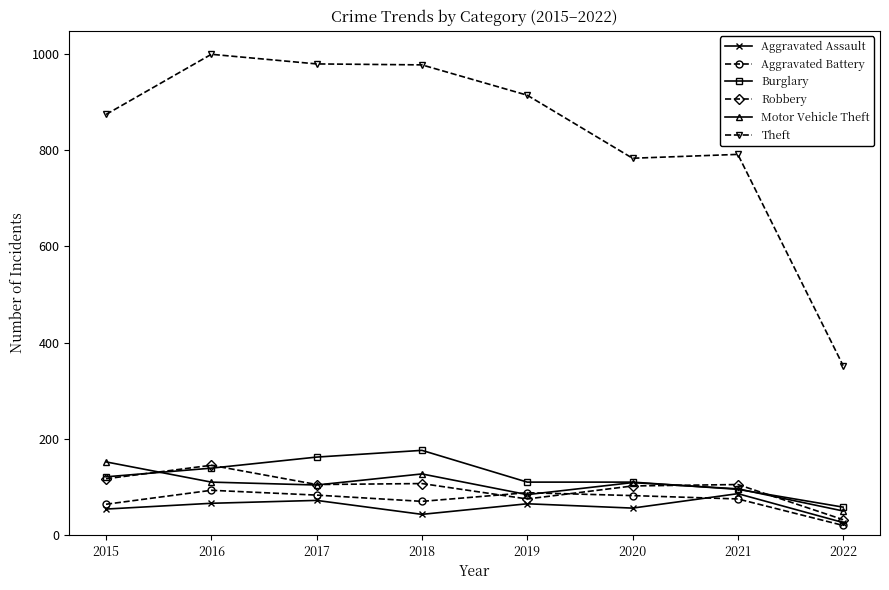

The value of Theft at 2016 is 999. True or false?

True